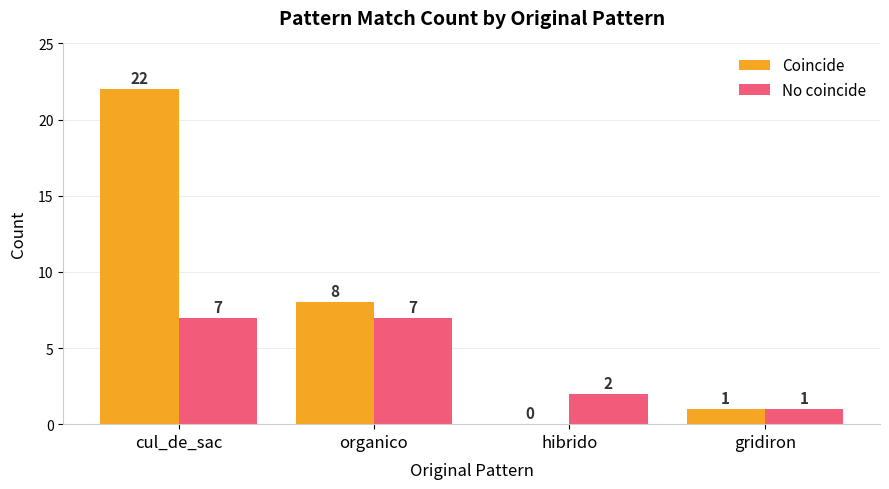

Are the bars grouped side by side (vs. stacked)?

Yes